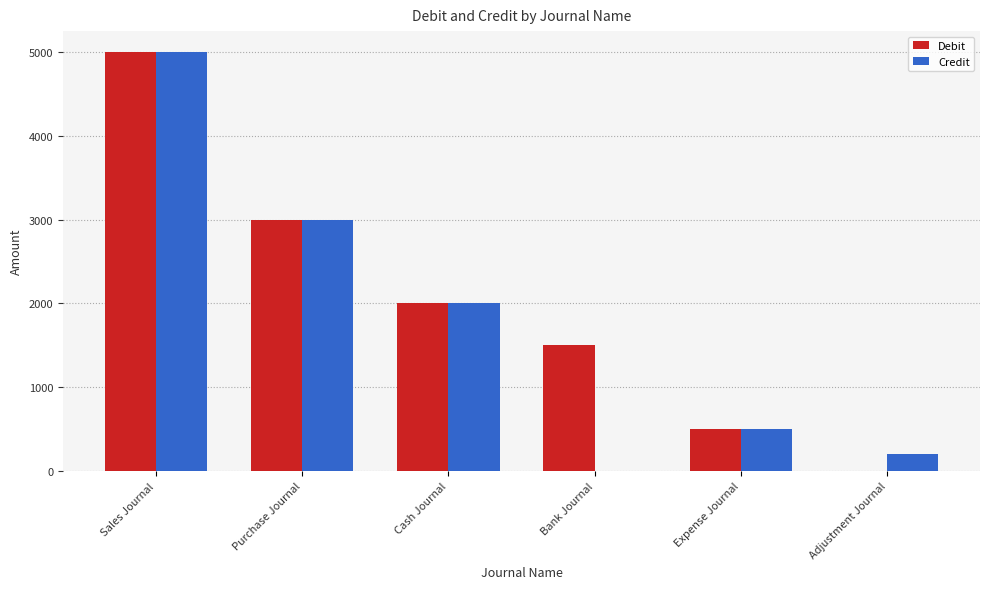

Is the value of Debit at Cash Journal greater than the value of Credit at Sales Journal?

No